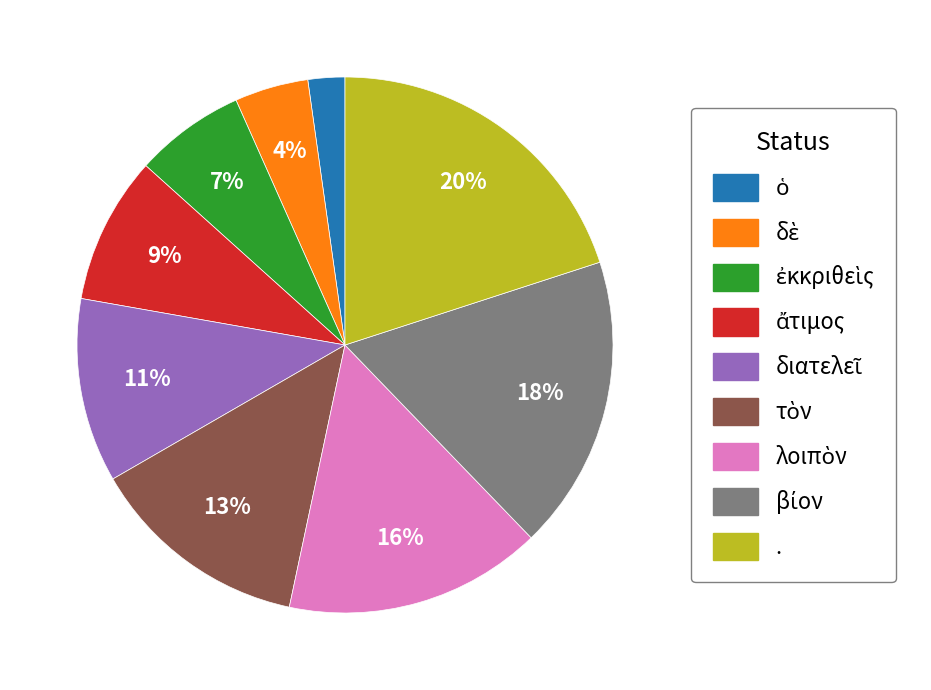

Which category has the biggest portion of the pie?

.